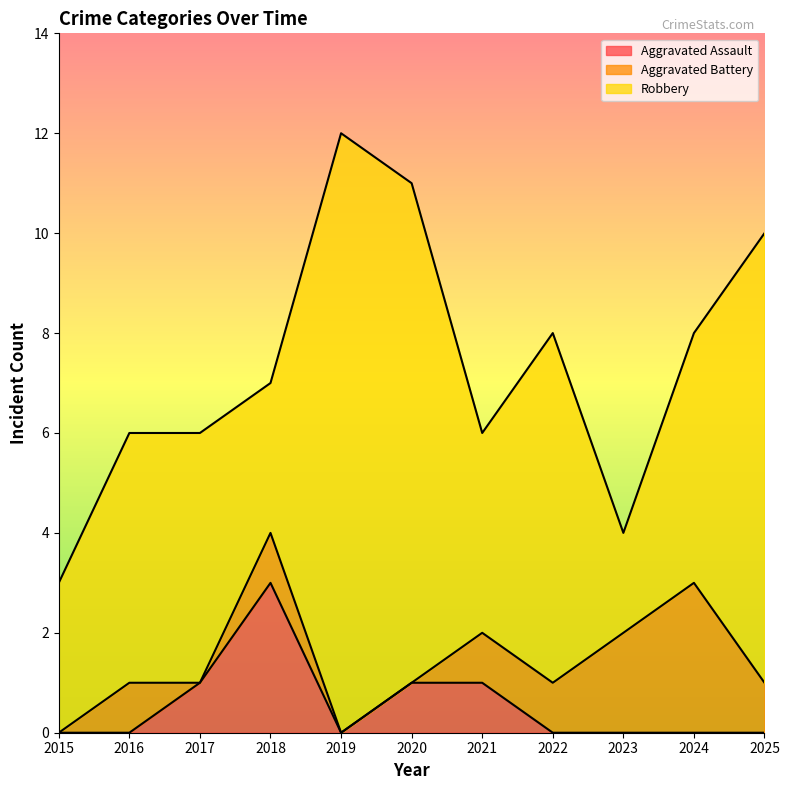

Between 2025 and 2019, which is larger?

2025